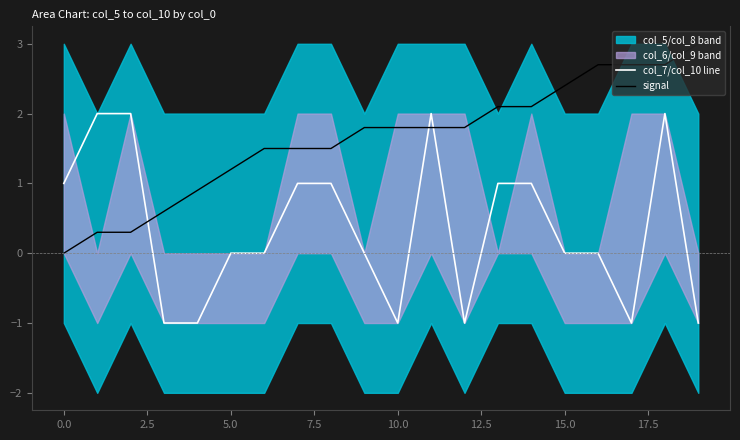

How many positive values does the signal series have?

19